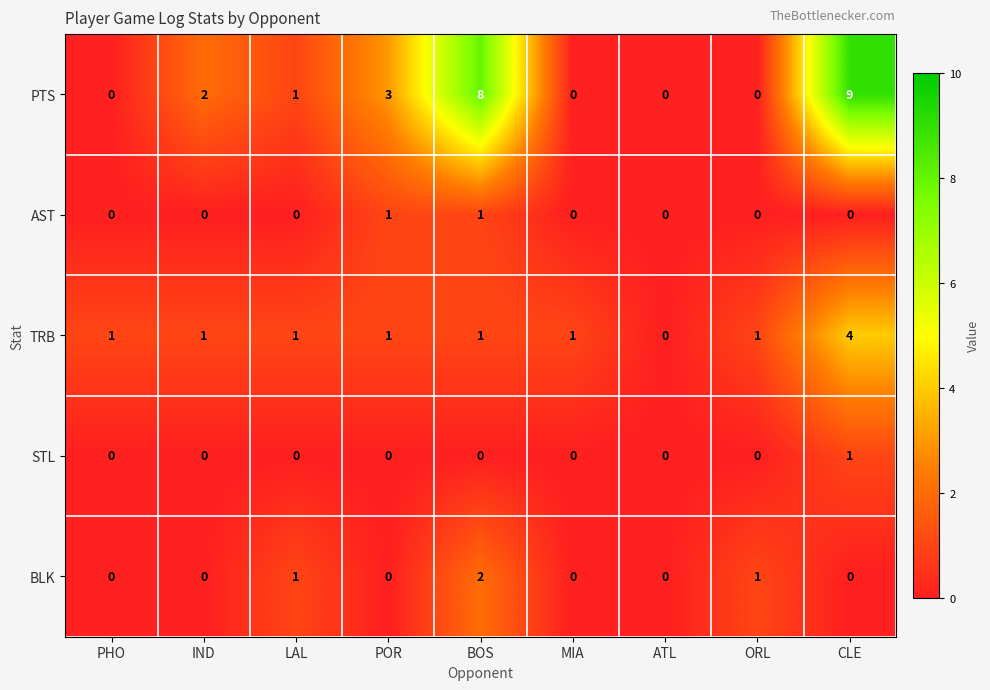

At which label does PTS first exceed 1?

IND